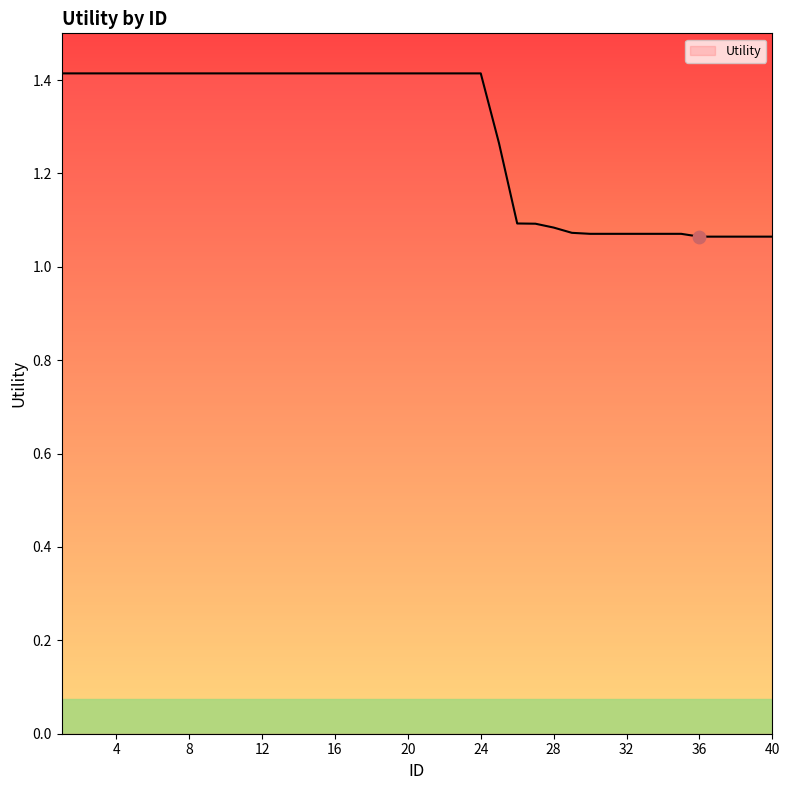

What is the maximum value shown in the chart?

1.4